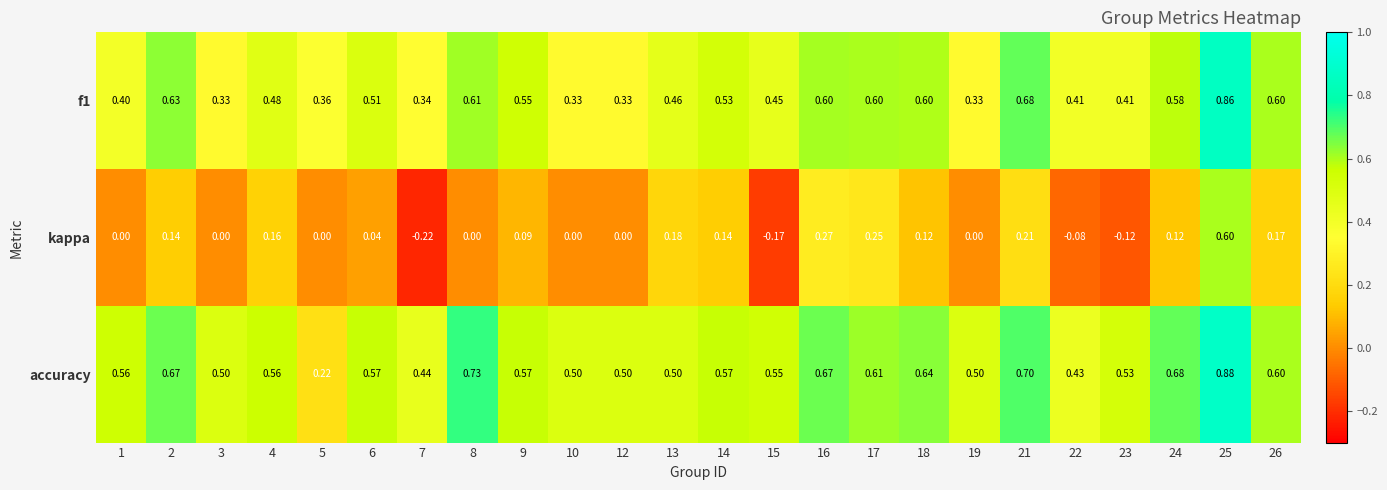

Rank the series by their maximum value, from lowest to highest.

kappa, f1, accuracy